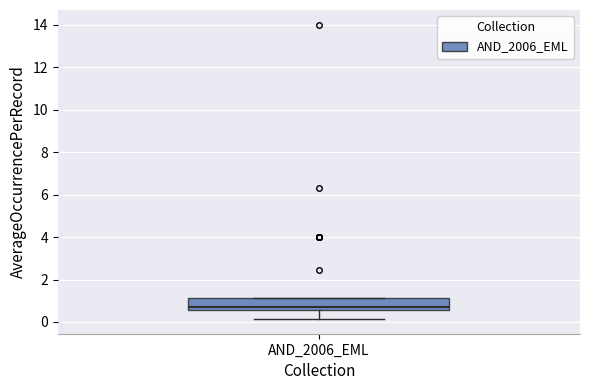

Where is the lower edge of the box for AND_2006_EML on the y-axis? The values are not printed on the chart, so give them approximately, as read against the axis.

0.6